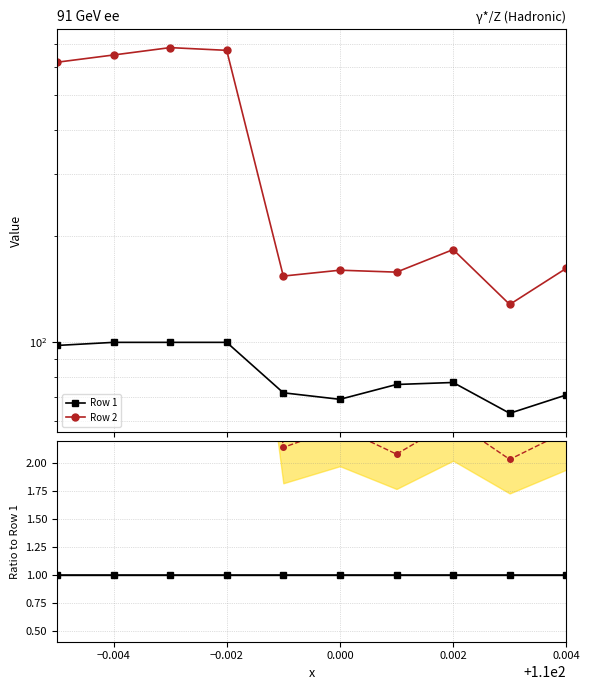

How many interior local valleys does the Row 2 series have?

3